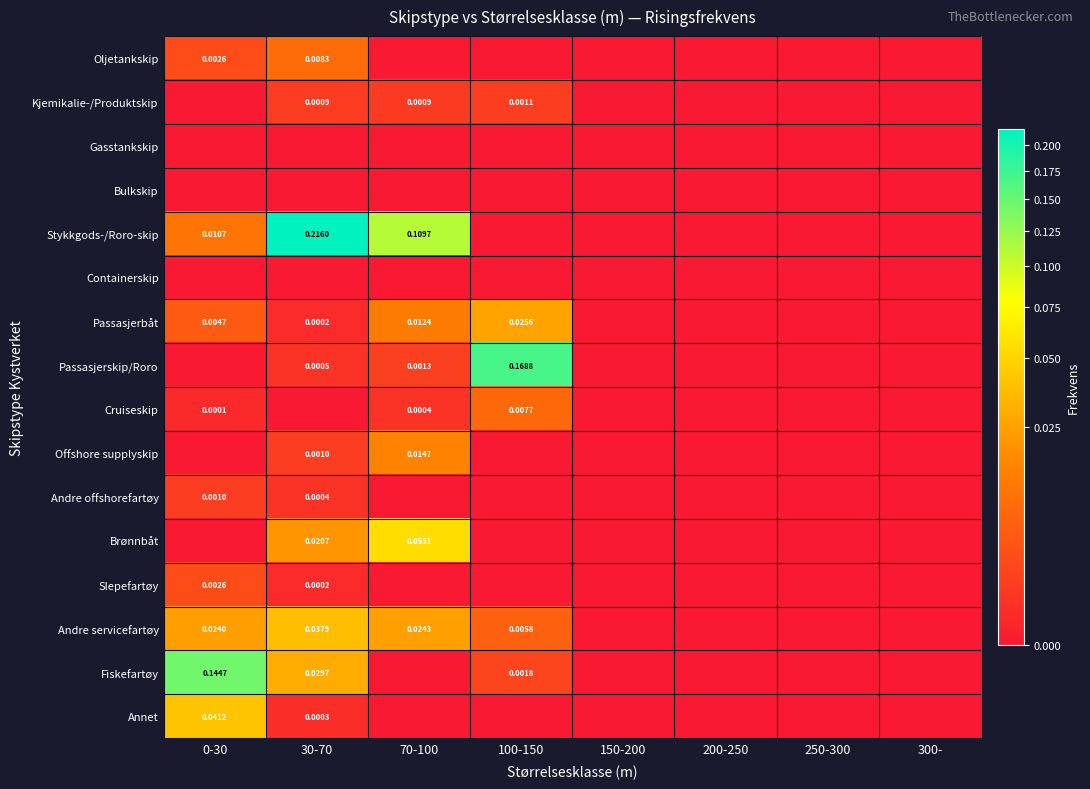

Is it true that Cruiseskip equals 0.0 at 150-200?

True